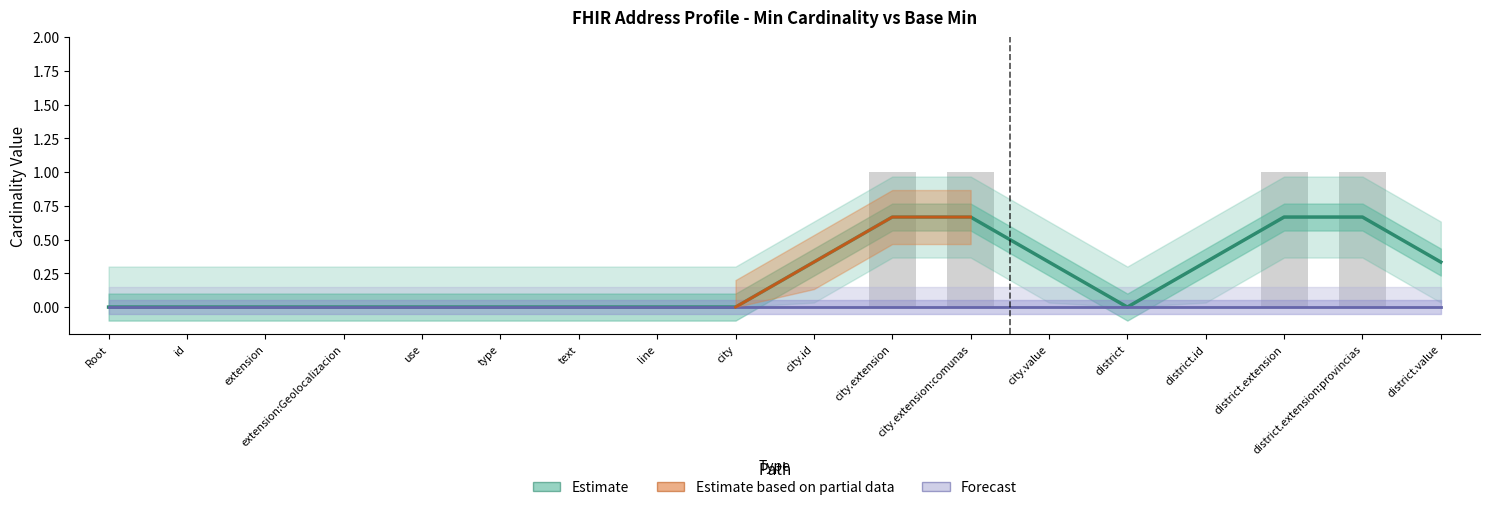

What is the label of the 15th bar from the left?

district.id